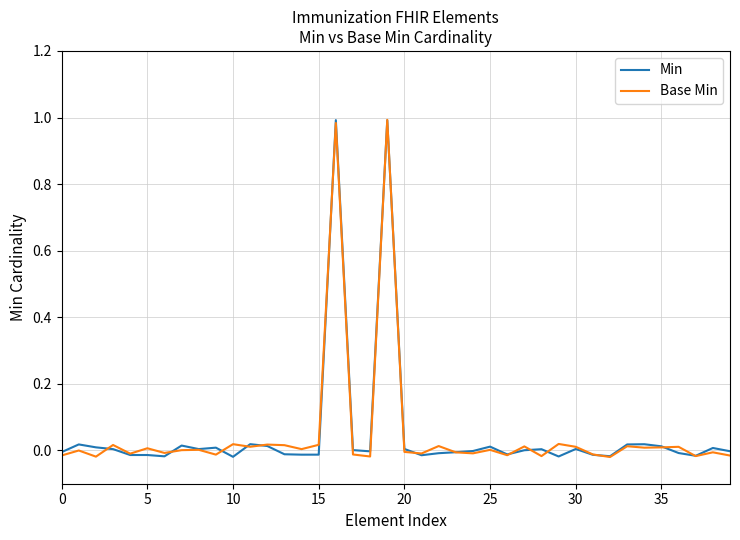

True or false: Min has a value of 0.0 at 30.

True